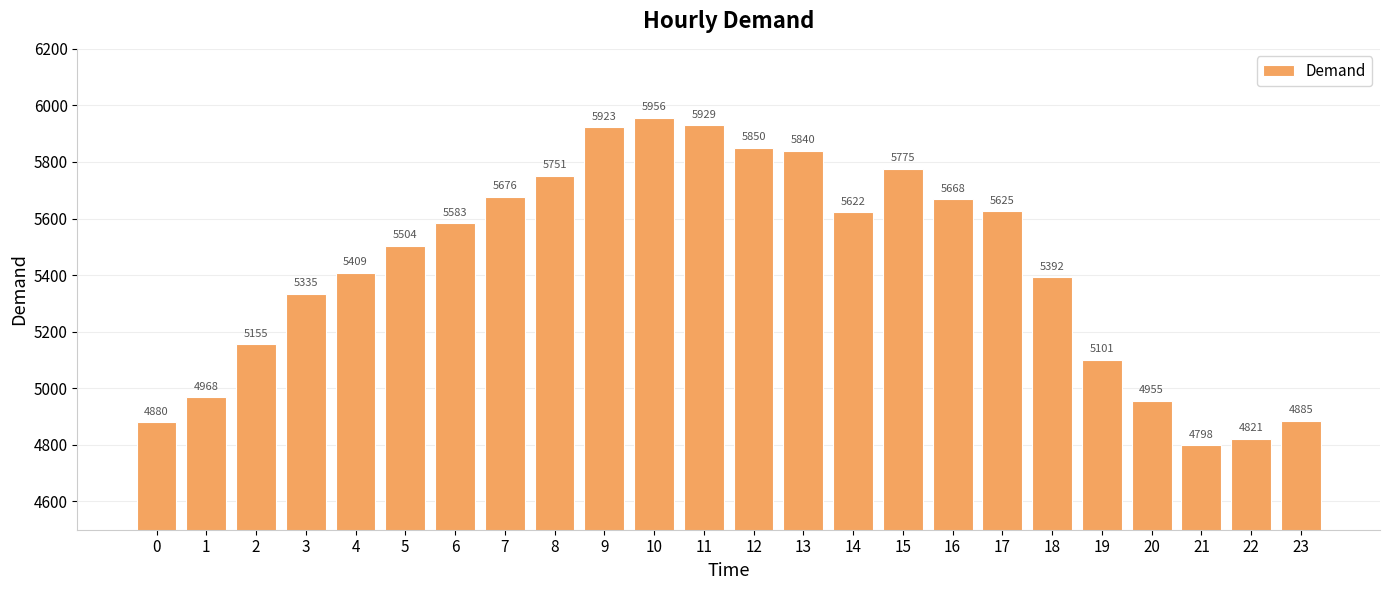

What is the change in value from 8 to 21?

-953